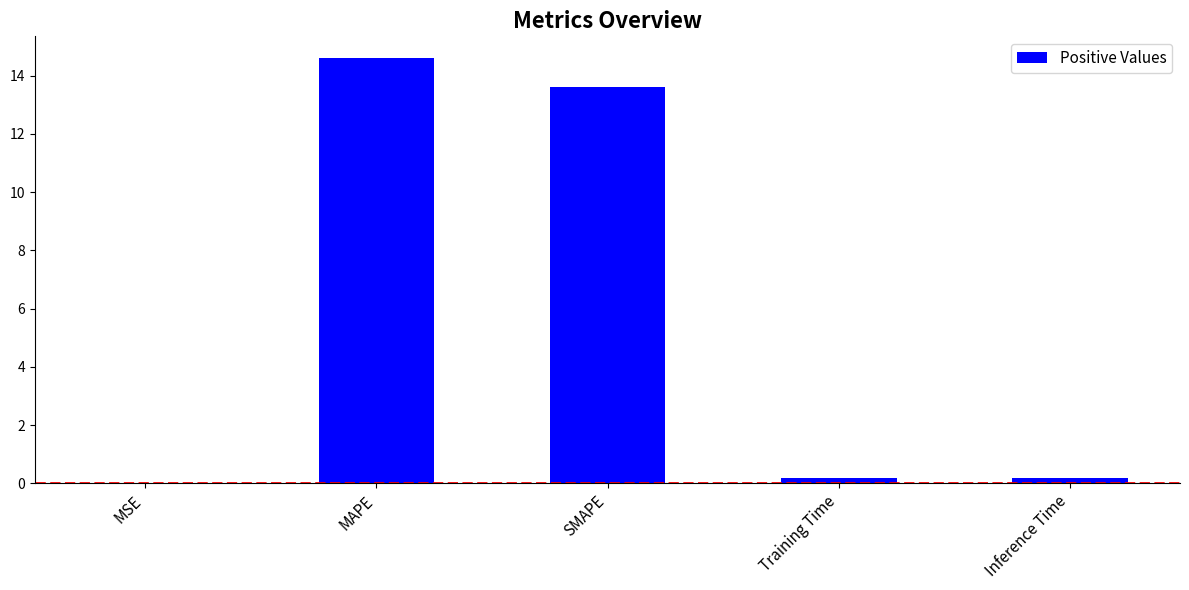

Reading right to left, what are all the values shown in this chart?

Inference Time=0.2	Training Time=0.2	SMAPE=13.6	MAPE=14.6	MSE=0.0